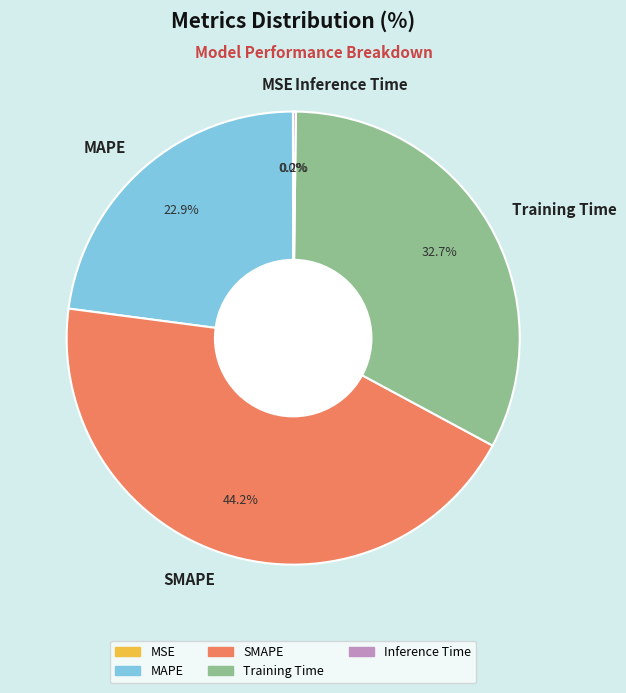

Combined, do SMAPE and MAPE account for over 50%?

Yes